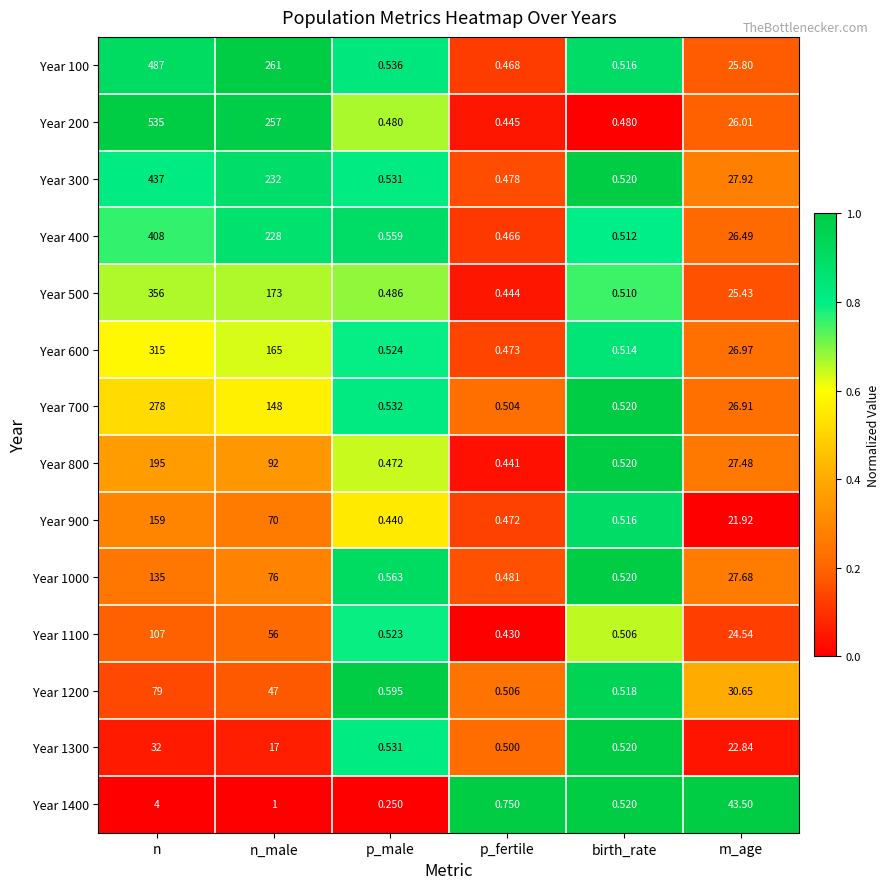

At which category is the sum across all series the highest?

n